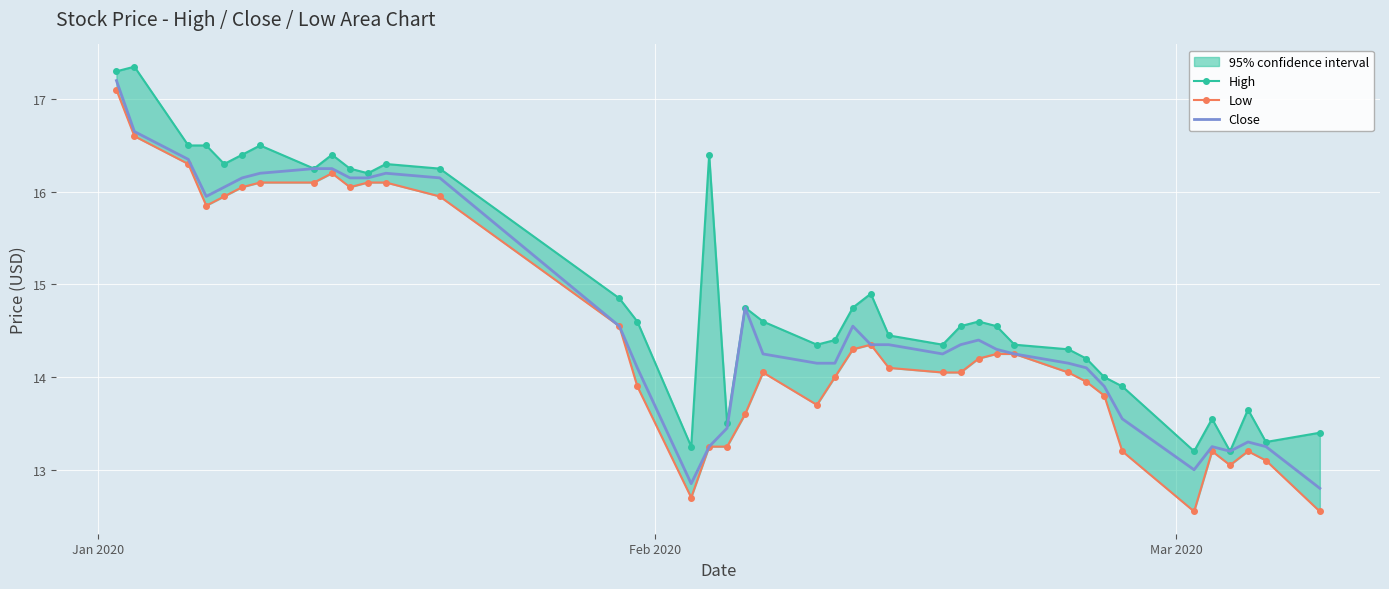

What is the minimum value for Close?

12.8